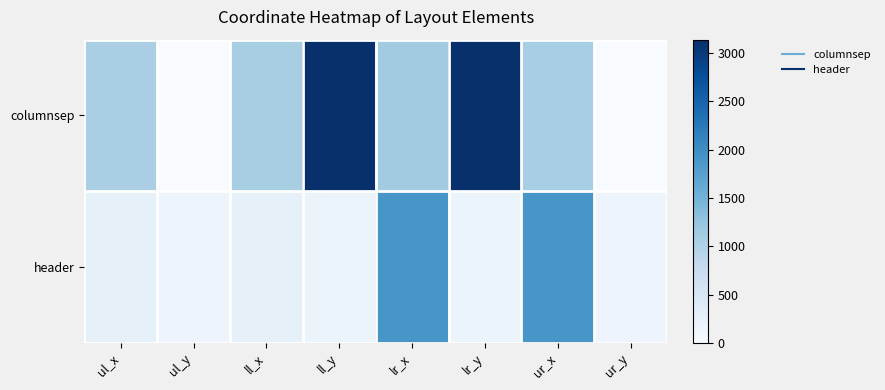

Reading right to left, extract all data points from this chart.

columnsep: ur_y=0	ur_x=1091	lr_y=3139	lr_x=1138	ll_y=3139	ll_x=1079	ul_y=0	ul_x=1055
header: ur_y=149	ur_x=1892	lr_y=184	lr_x=1892	ll_y=184	ll_x=263	ul_y=149	ul_x=263